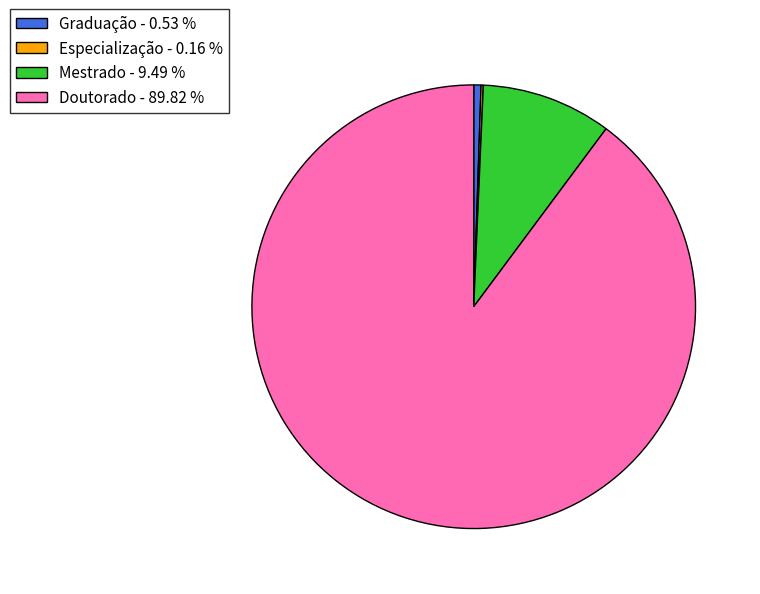

Is there a majority slice in this chart?

Yes